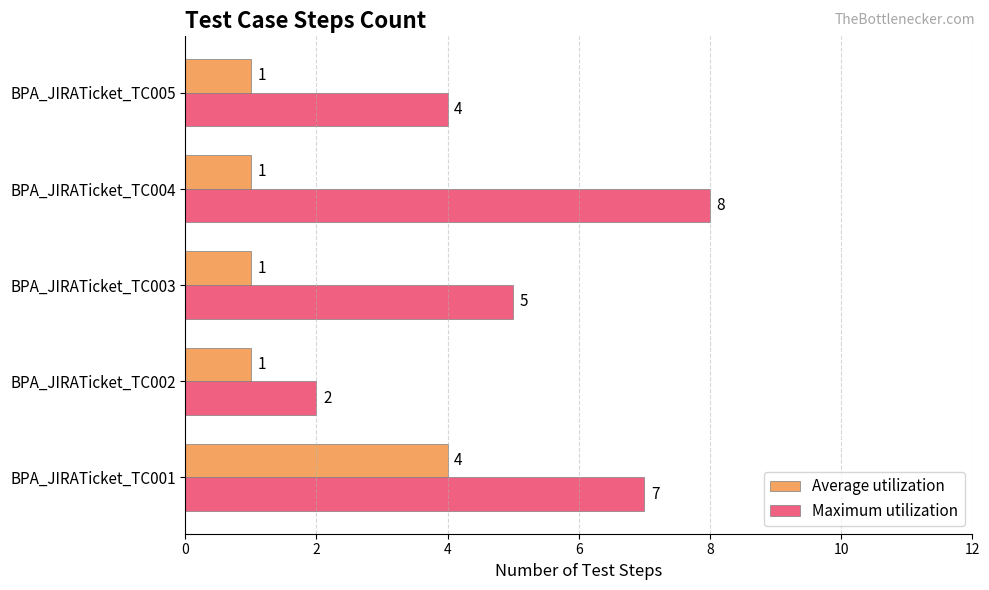

Which series has the widest spread of values?

Maximum utilization